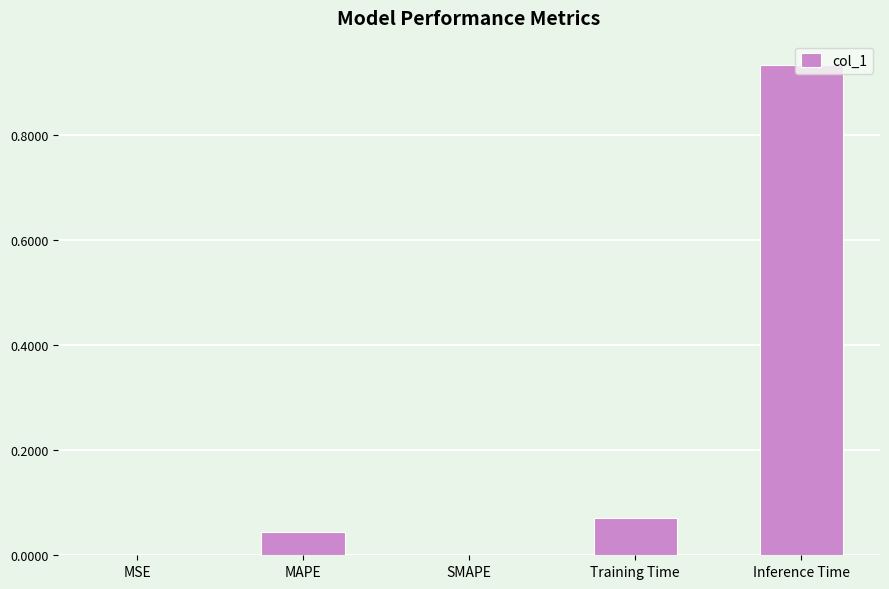

How many categories are shown in the chart?

5